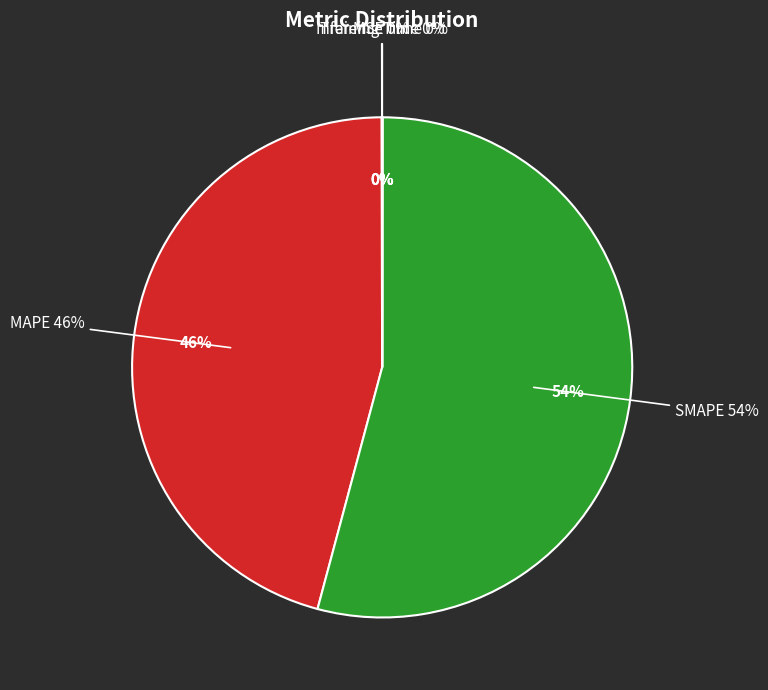

To the nearest percent, what is the difference between the MAPE and MSE slice percentages?

46%